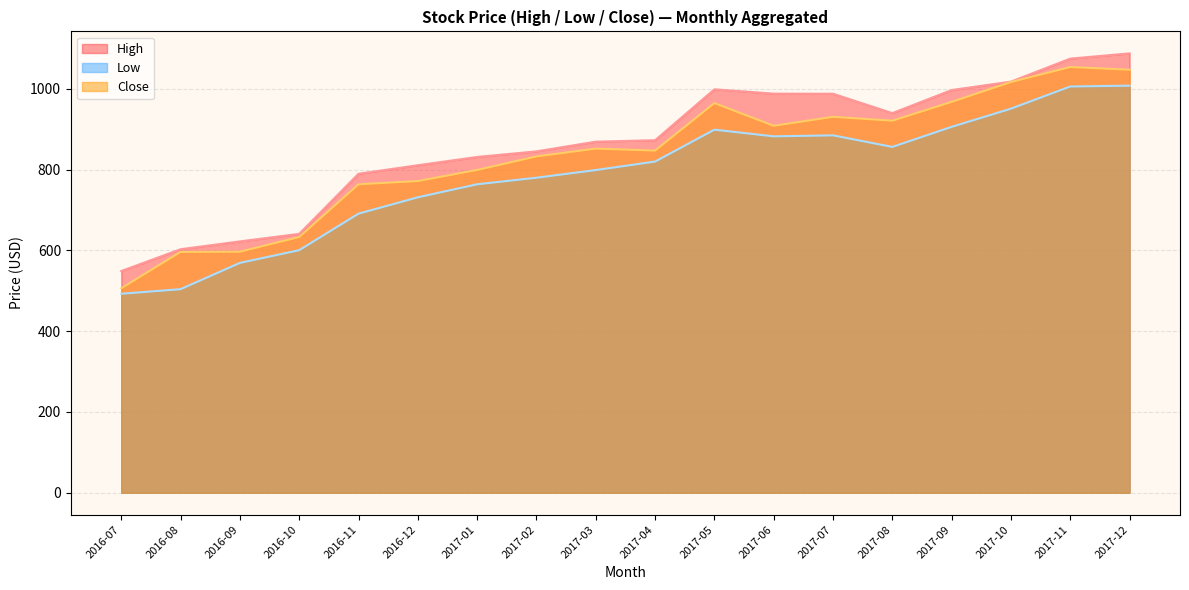

At which label does High reach its minimum?

2016-07